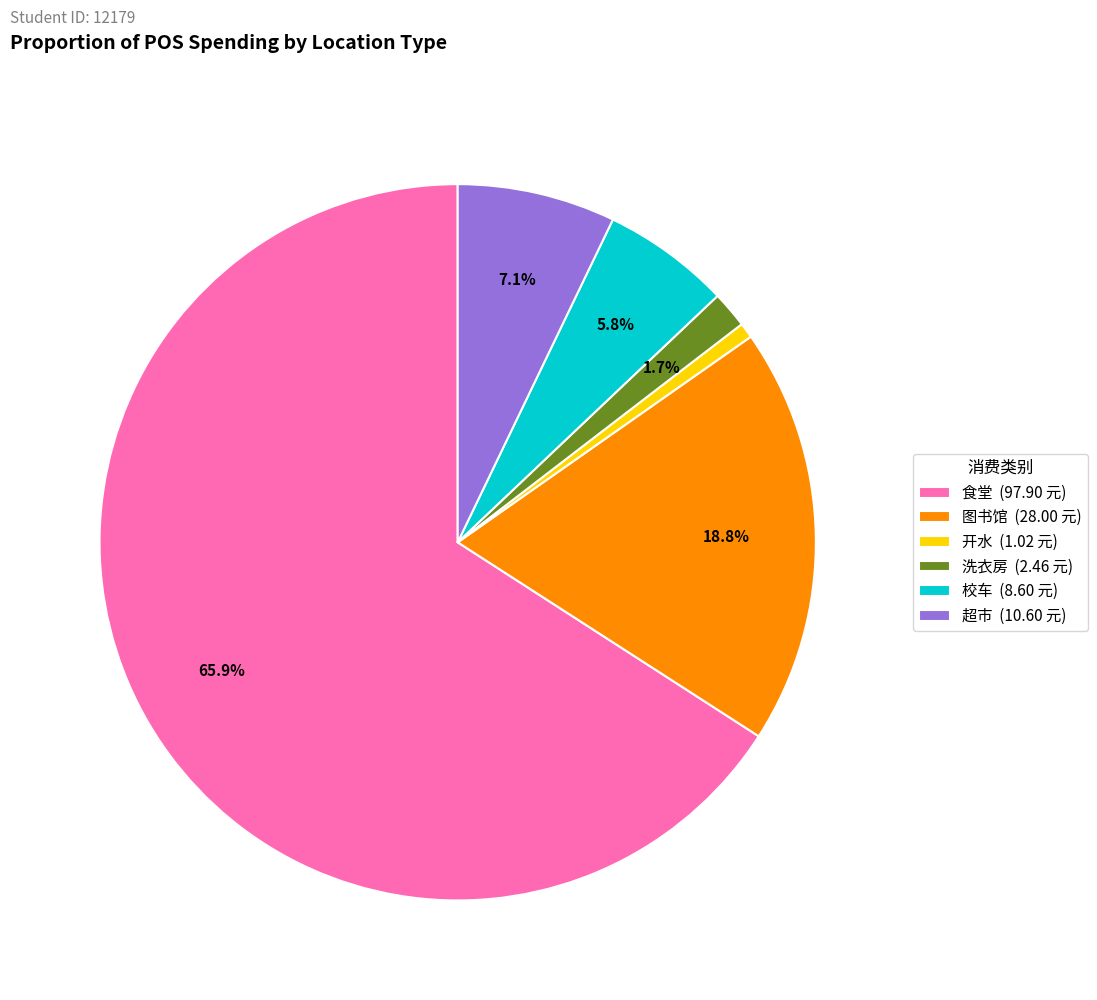

True or false: 校车 accounts for 1% of the total.

False